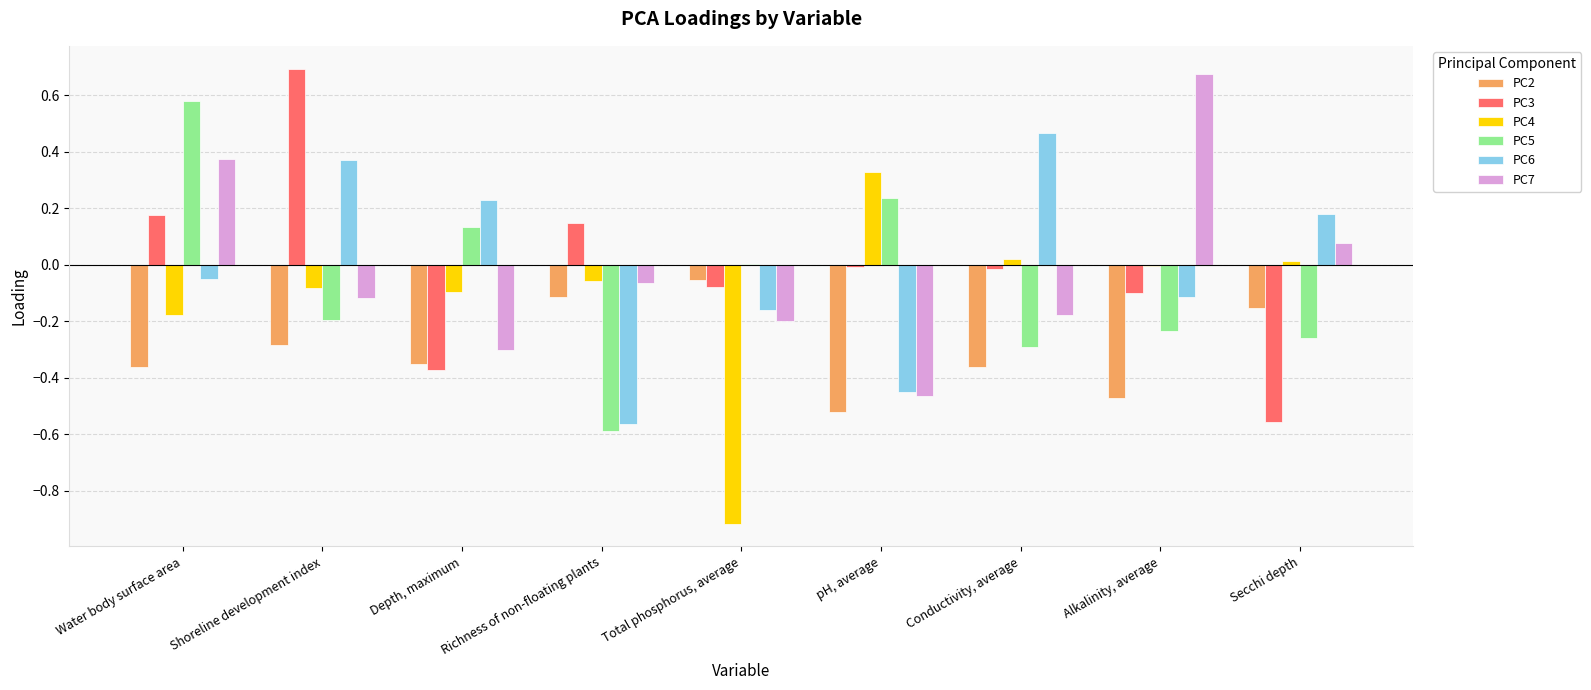

The value of PC4 at Richness of non-floating plants is -0.0. True or false?

False